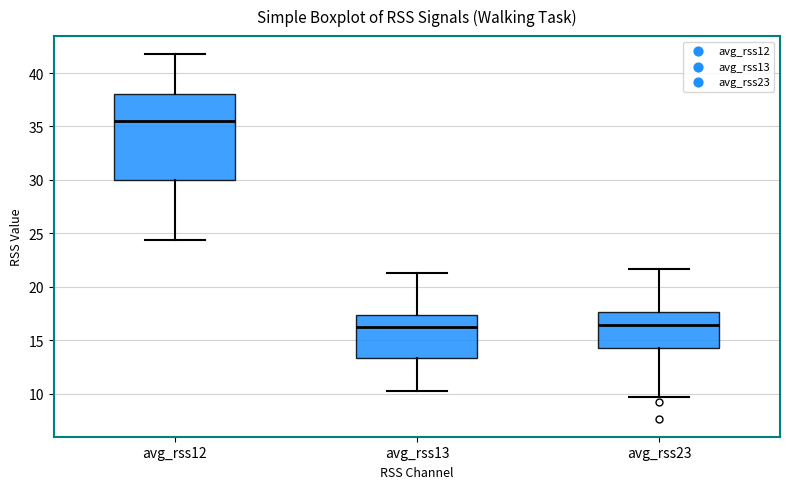

Reading left to right, read every box against the y-axis: the position of its median line, the range the box covers, and the ends of its whiskers. The values are not printed on the chart, so give them approximately, as read against the axis.

avg_rss12: median 35.5, box 30.0 to 38.0, whiskers 24.5 to 42.0
avg_rss13: median 16.5, box 13.5 to 17.5, whiskers 10.5 to 21.5
avg_rss23: median 16.5, box 14.5 to 17.5, whiskers 9.5 to 21.5